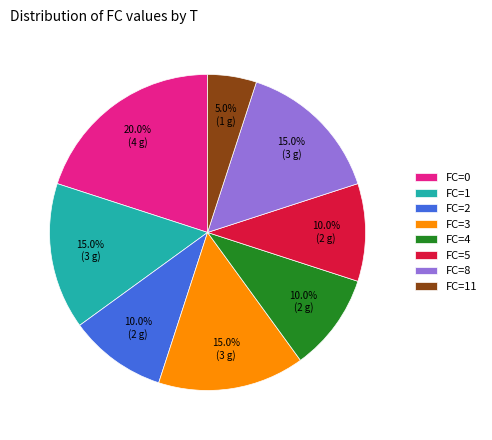

Approximately how many times larger is the value at FC=1 compared to FC=3?

1.0